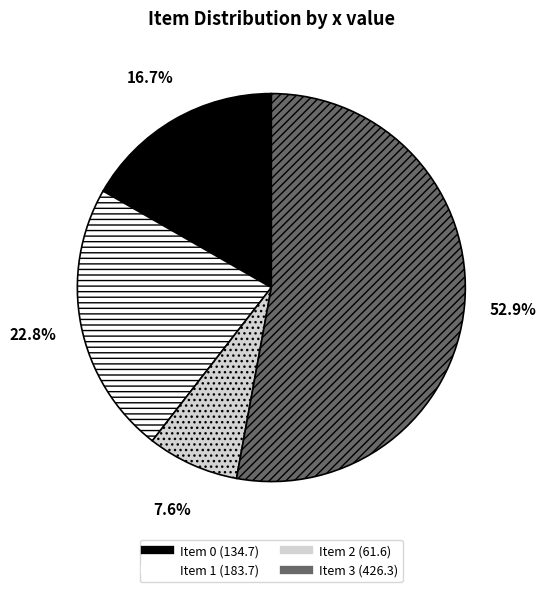

Is there any slice that represents more than half of the pie?

Yes